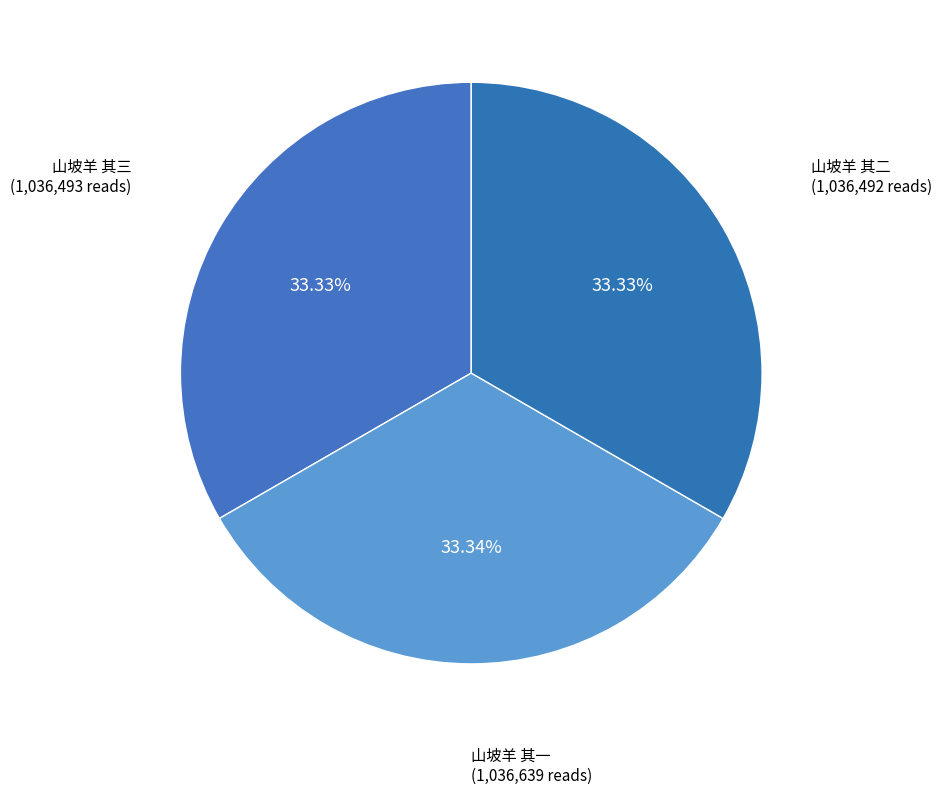

To the nearest percent, what portion does 山坡羊 其二 represent?

33%